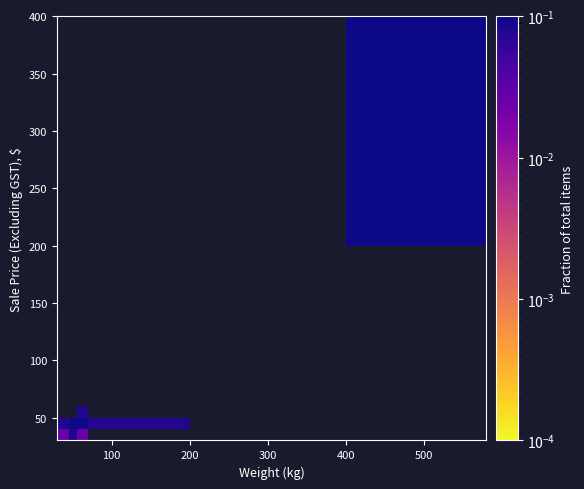

At how many categories does at least one series exceed 0?

6